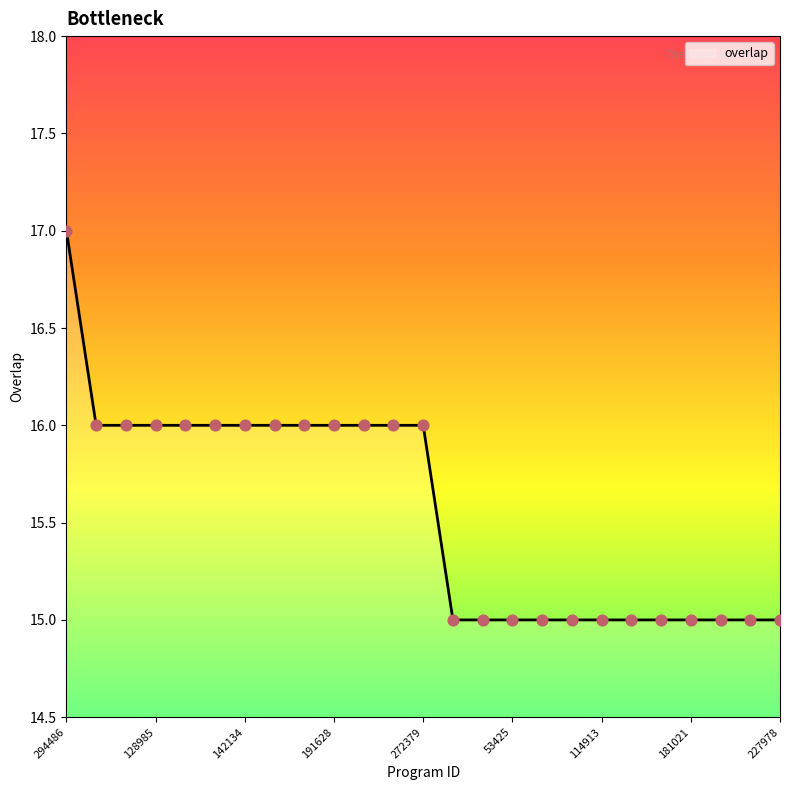

What is the maximum value shown in the chart?

17